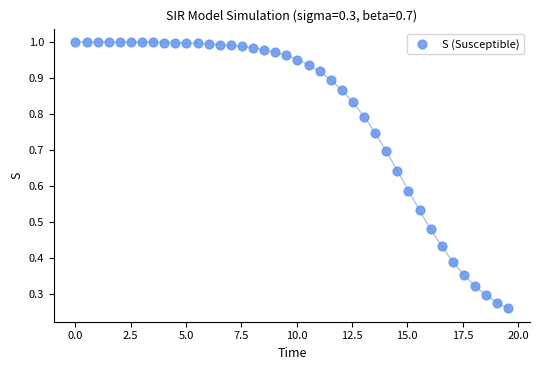

What is the range of X values (max minus min)?

19.6